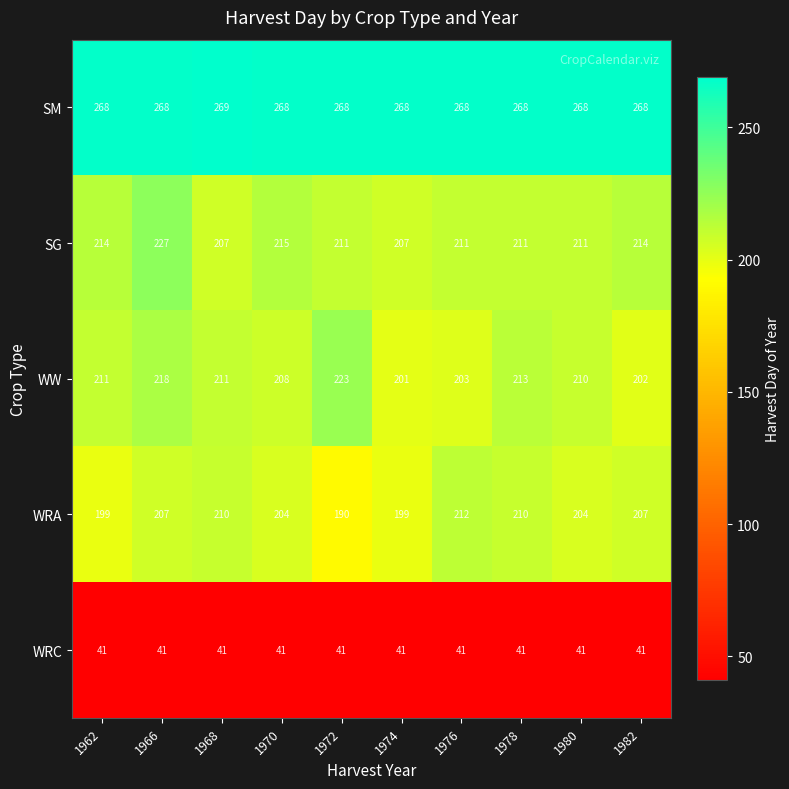

What is the difference between the highest and lowest values at 1972?

227